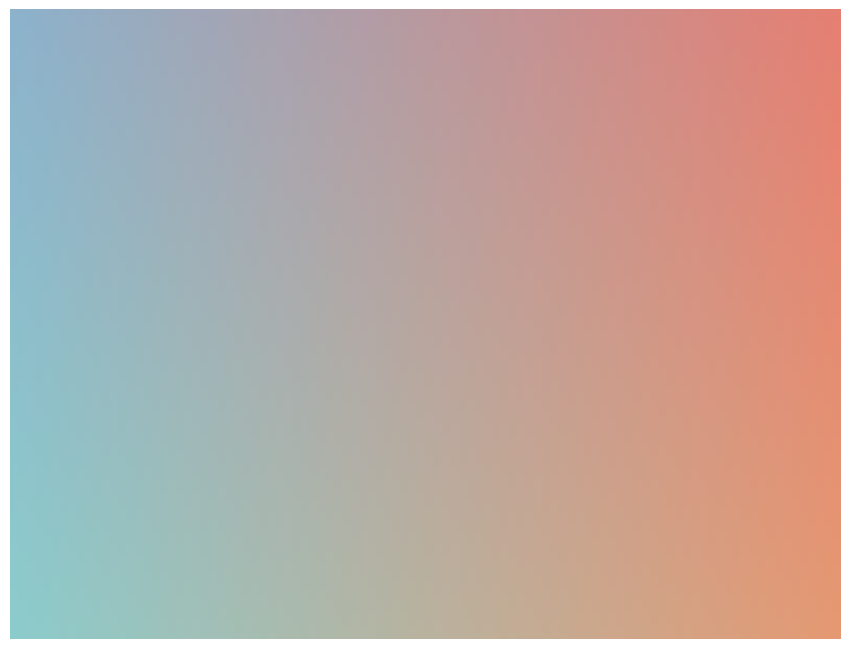

What is the largest slice in the pie chart?

MAPE